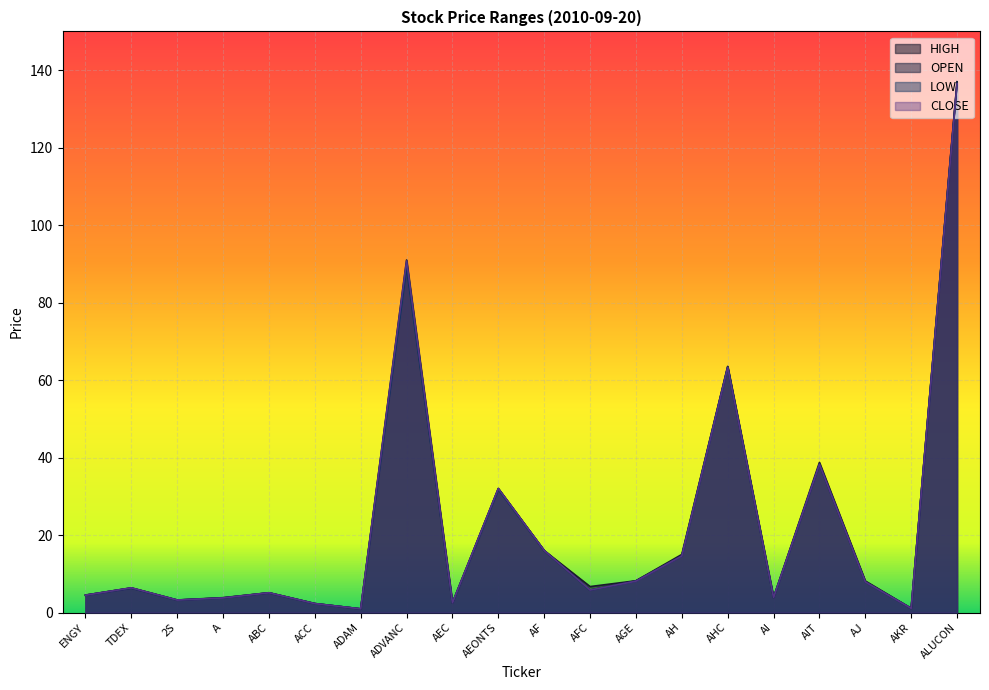

What is the label of the 5th point from the left?

ABC